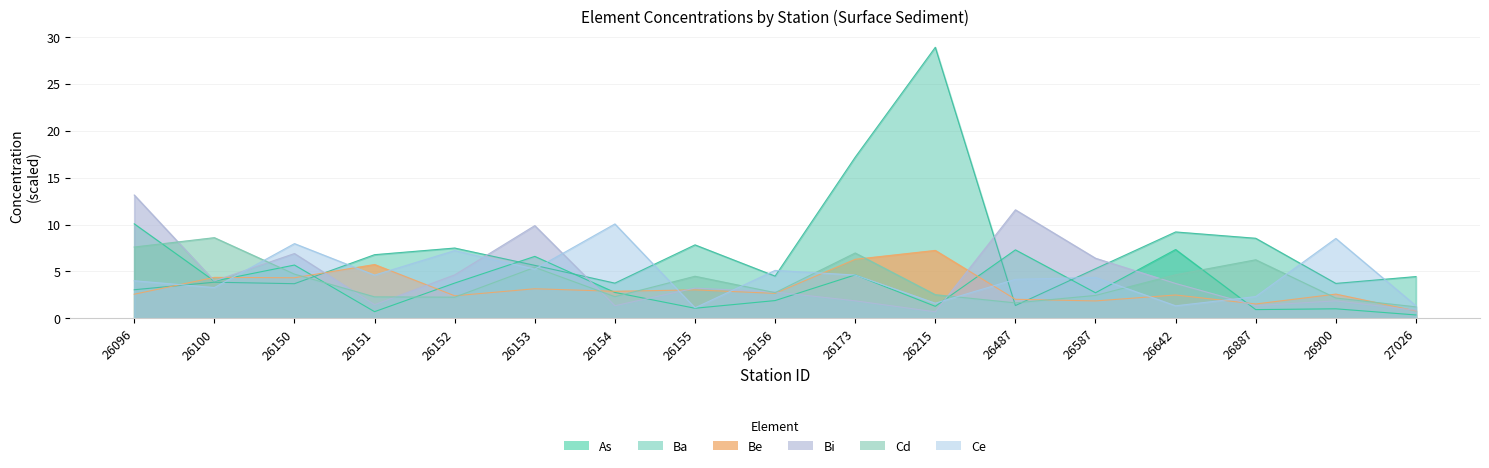

How many lines are shown in the chart?

6